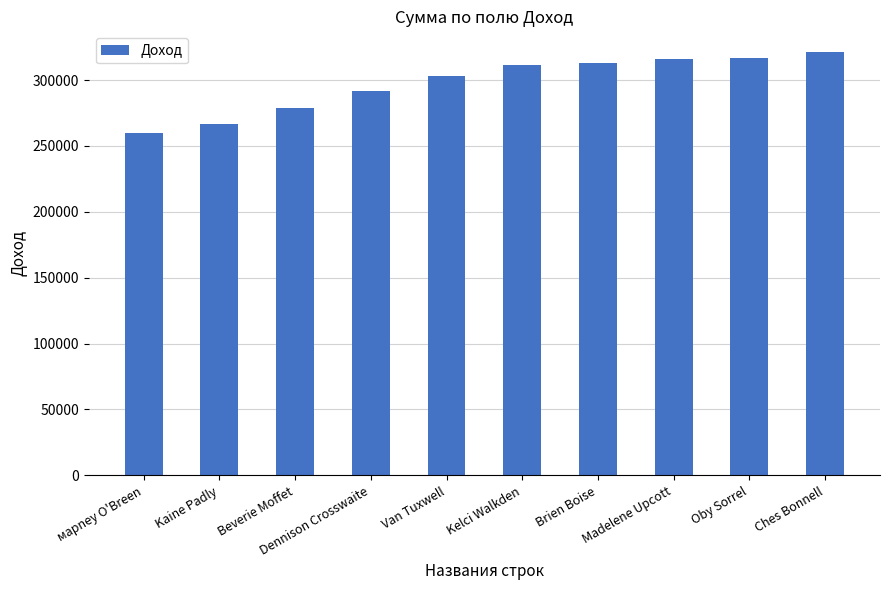

Read the value at Van Tuxwell, to the nearest 10.

303150